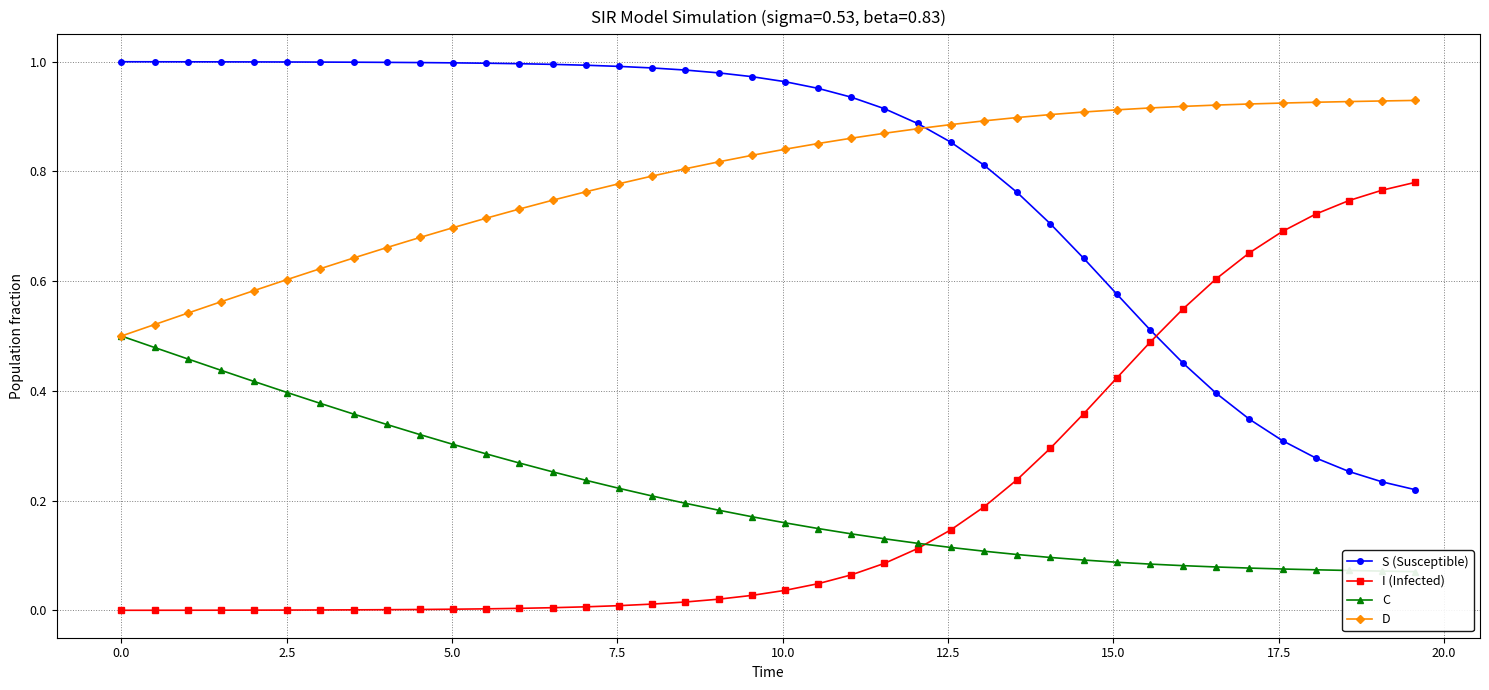

Which series ends up on top after the final intersection of S (Susceptible) and I (Infected)?

I (Infected)